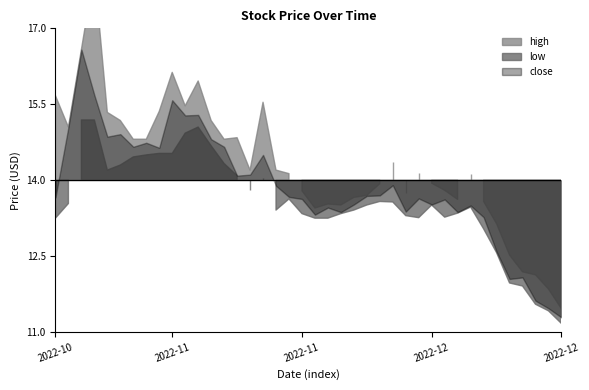

Is the value of low at 2022-12-22 greater than the value of close at 2022-11-18?

No